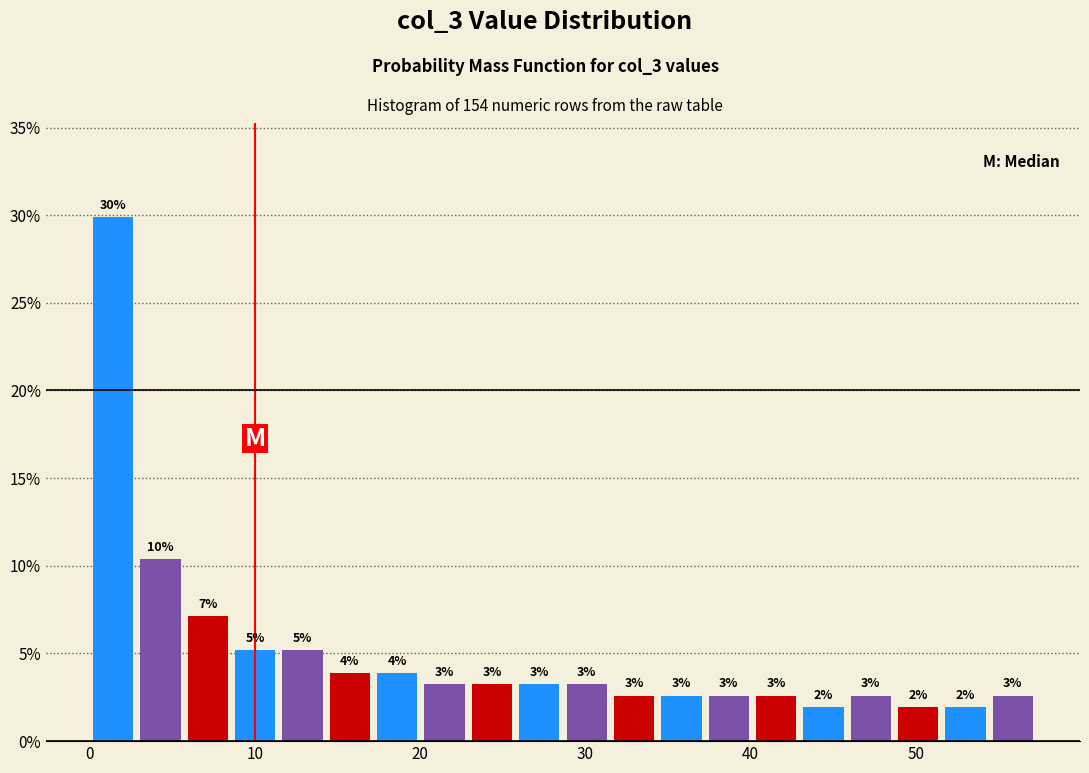

Read against the x-axis, roughly where is the centre of the tallest bar?

1